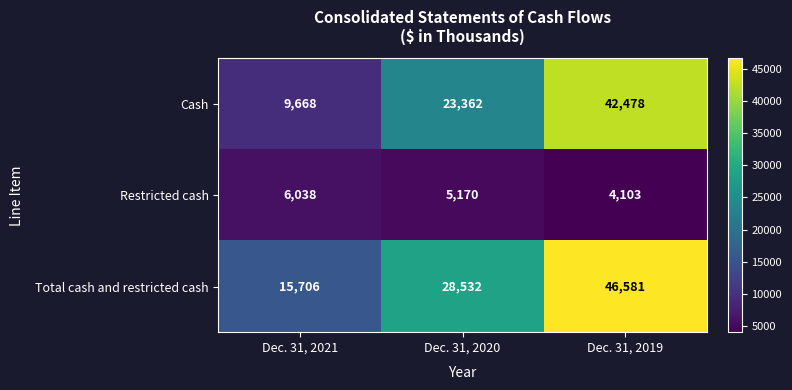

True or false: Cash has a value of 31504 at Dec. 31, 2020.

False